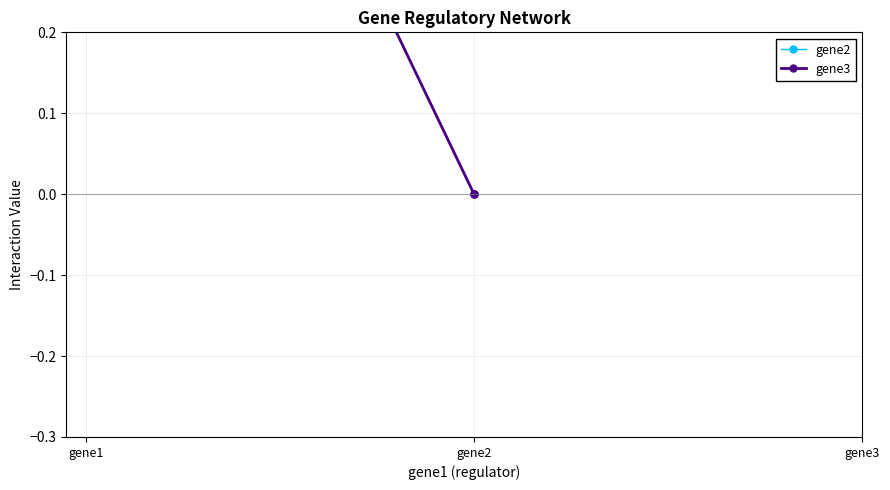

Count the number of categories in the chart.

3